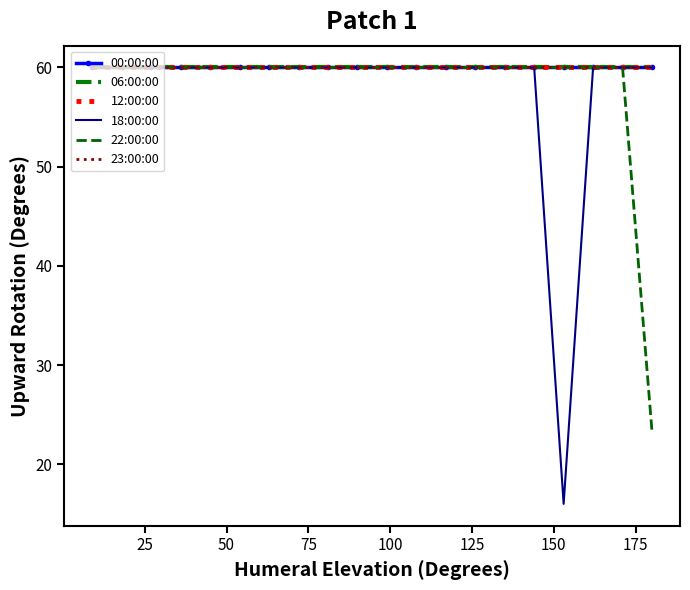

How many lines are shown in the chart?

6